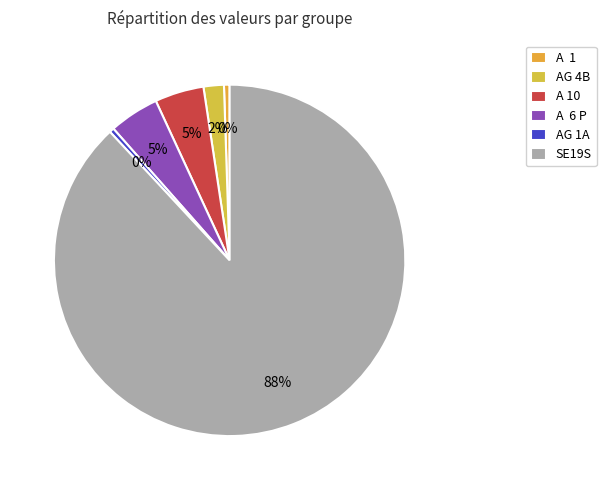

To the nearest percent, what percentage of the pie is A 10?

5%